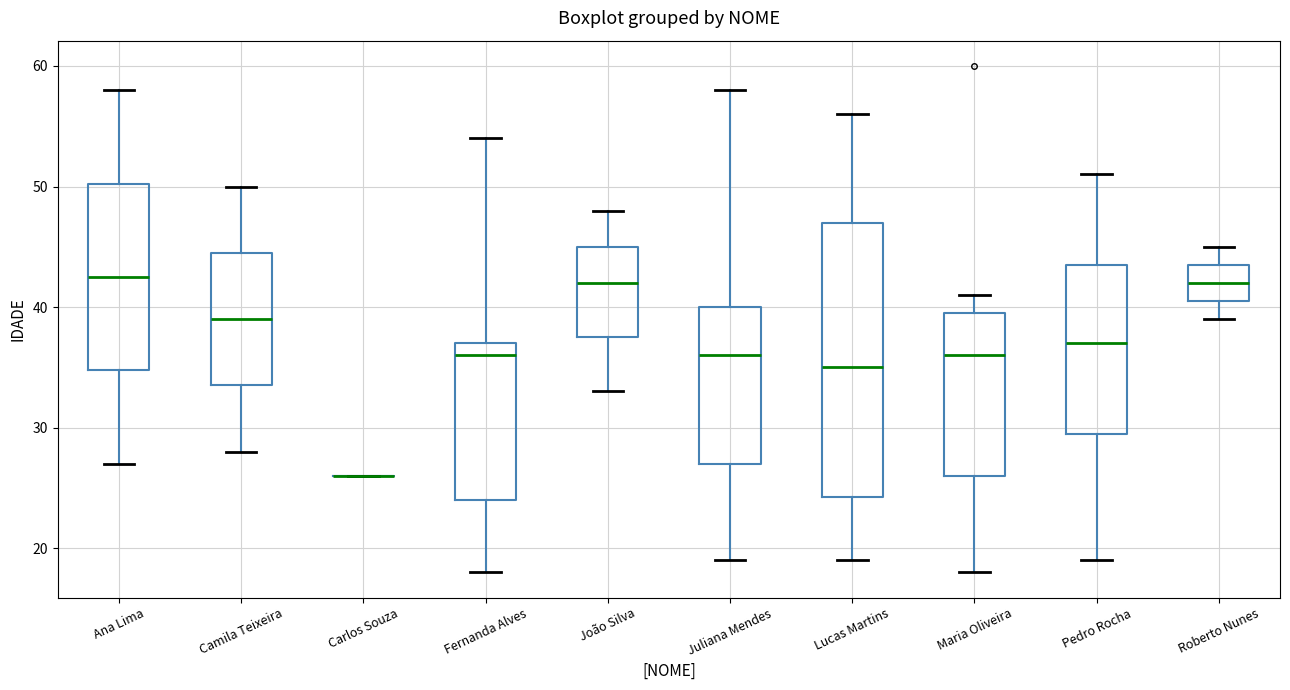

Where does the upper whisker of the box for Ana Lima end on the y-axis? The values are not printed on the chart, so give them approximately, as read against the axis.

58